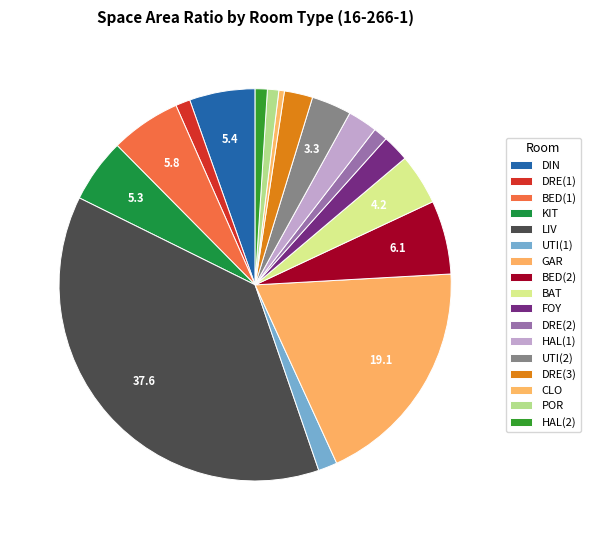

Count the number of slices in the pie.

17